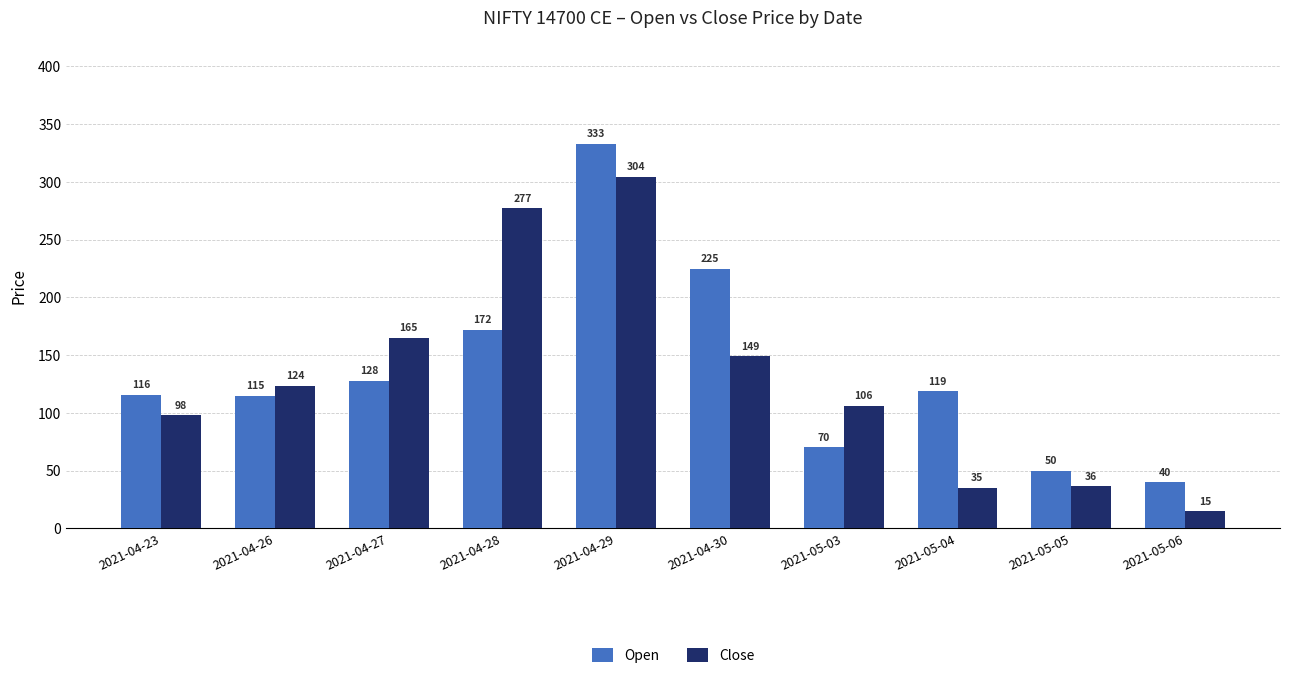

What is the sum of the Close values at 2021-04-28 and 2021-04-29?

581.8